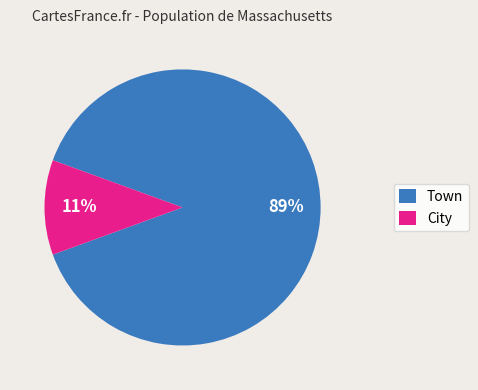

To the nearest percent, what is the difference between the Town and City slice percentages?

78%